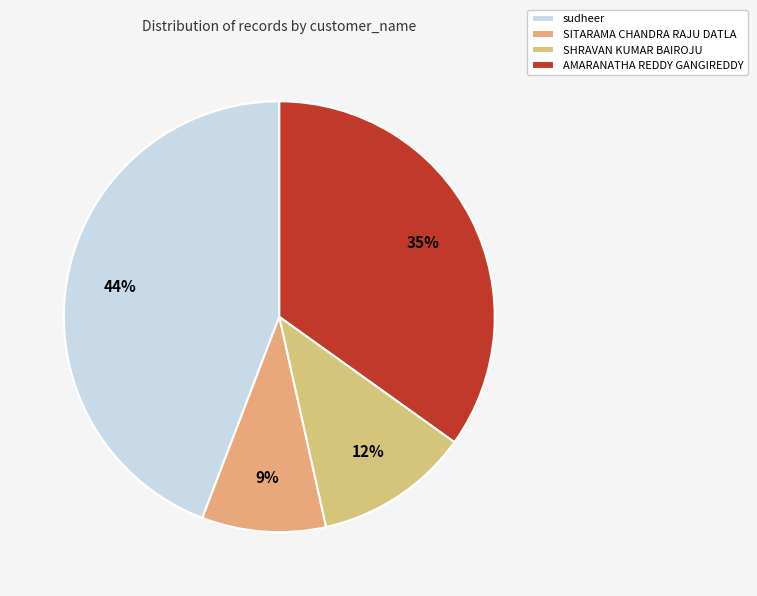

To the nearest percent, what is the difference between the largest and smallest slice percentages?

35%